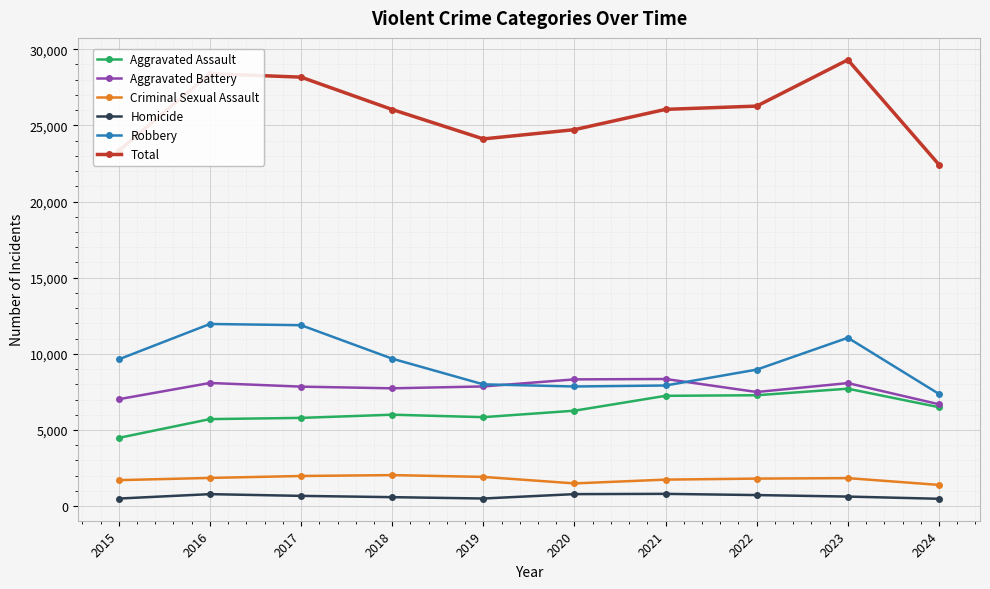

Which label corresponds to the largest value in the chart?

2023